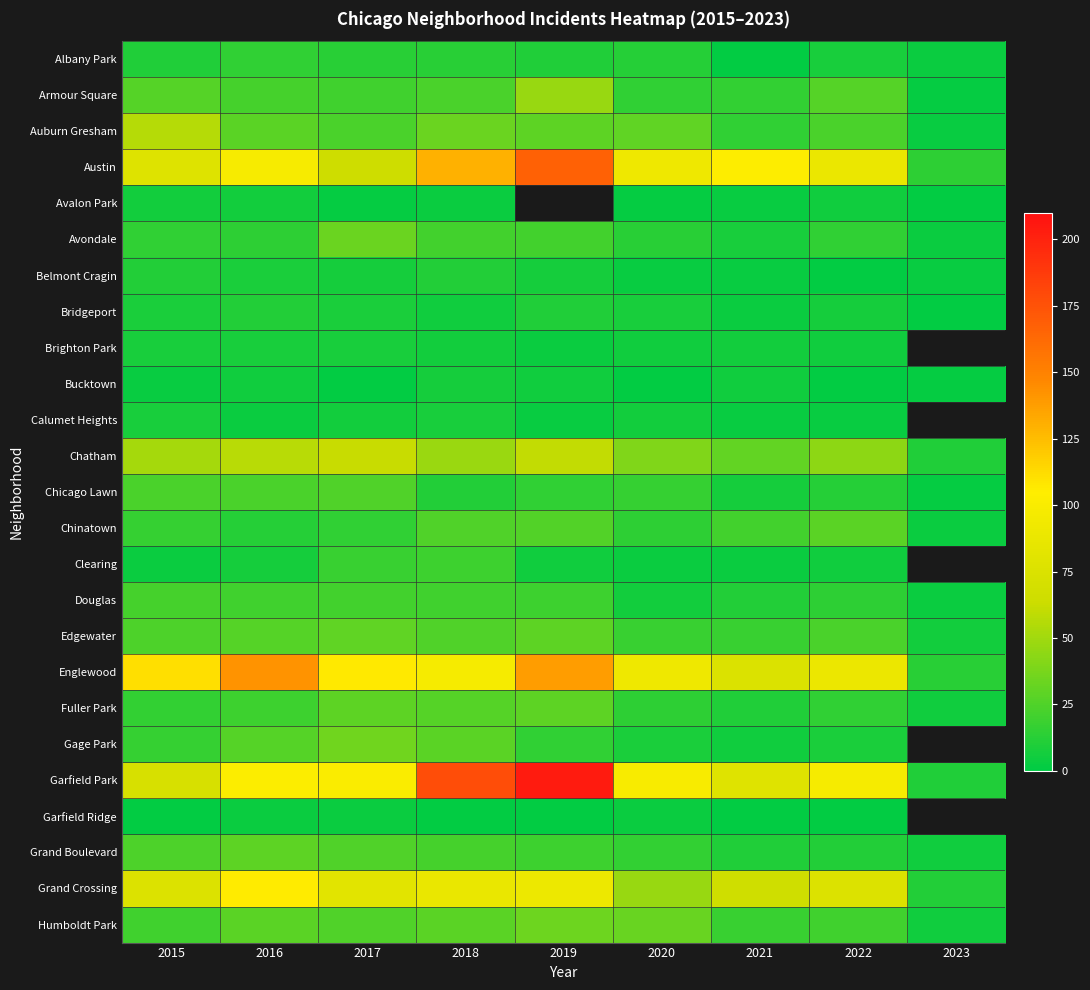

Which series has the largest total across all categories?

Garfield Park